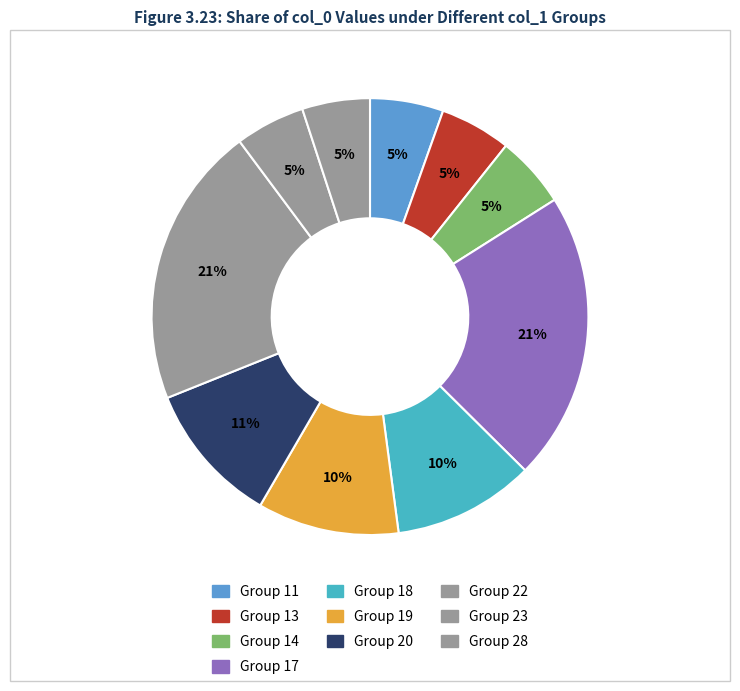

Count the number of slices in the pie.

10